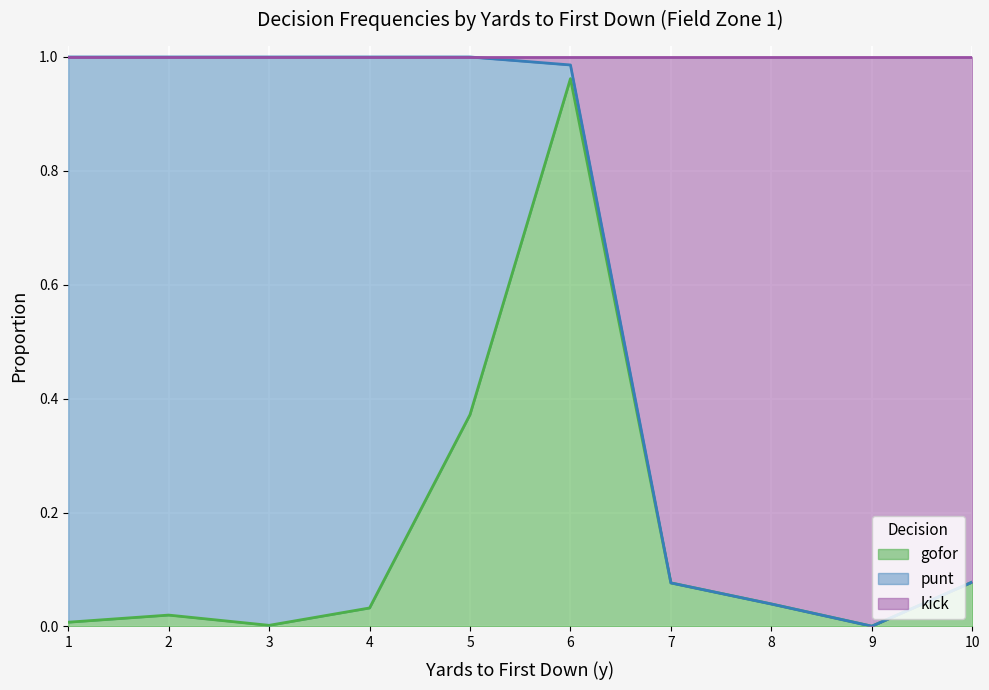

List the labels in order of gofor value, largest first.

6, 5, 10, 7, 8, 4, 2, 1, 3, 9